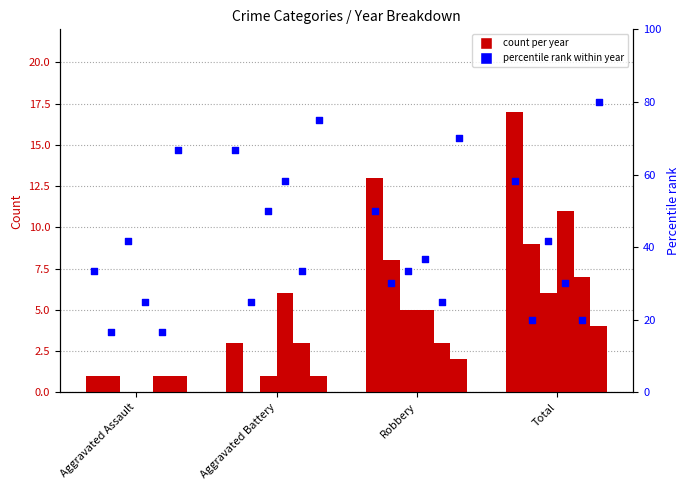

Approximately how many times larger is the value at Aggravated Battery compared to Robbery?

1.3